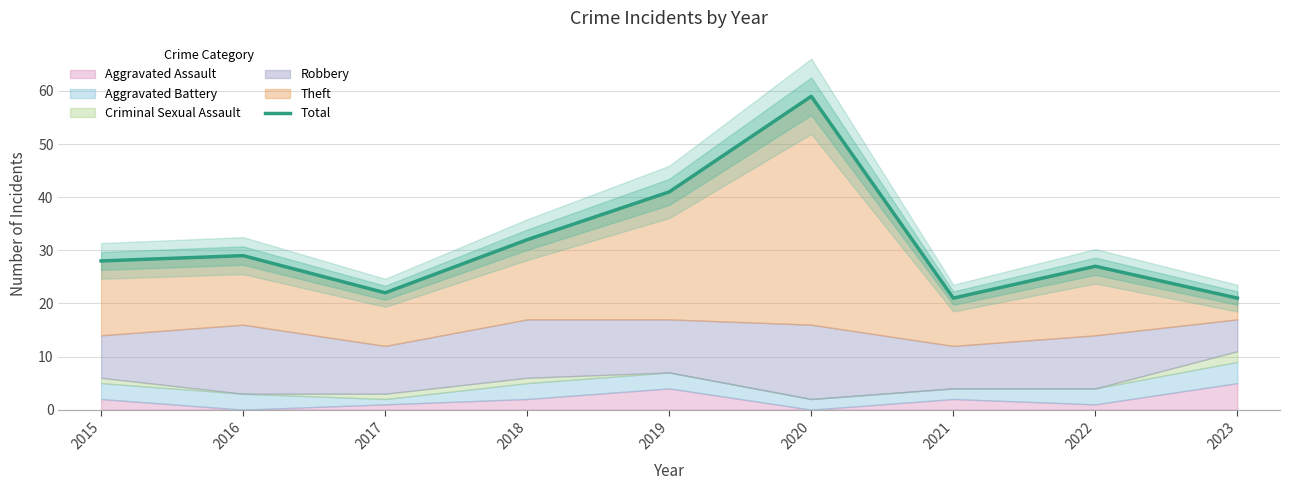

Reading left to right, extract all data points from this chart.

2015=28	2016=29	2017=22	2018=32	2019=41	2020=59	2021=21	2022=27	2023=21